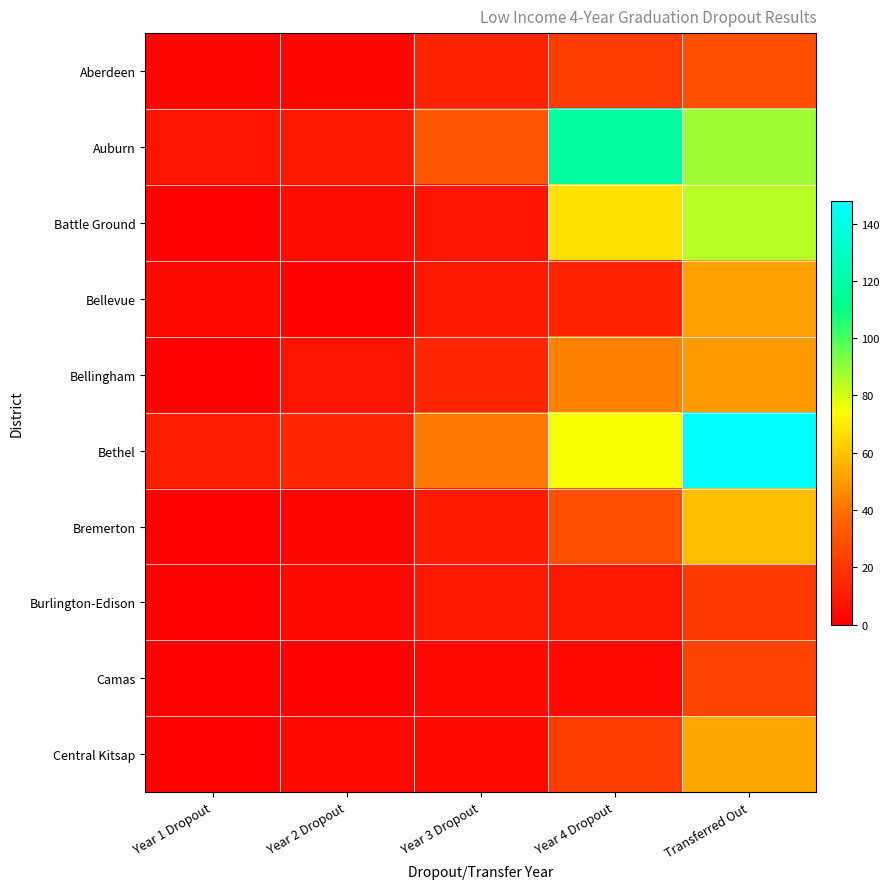

Which series has the widest spread of values?

Bethel